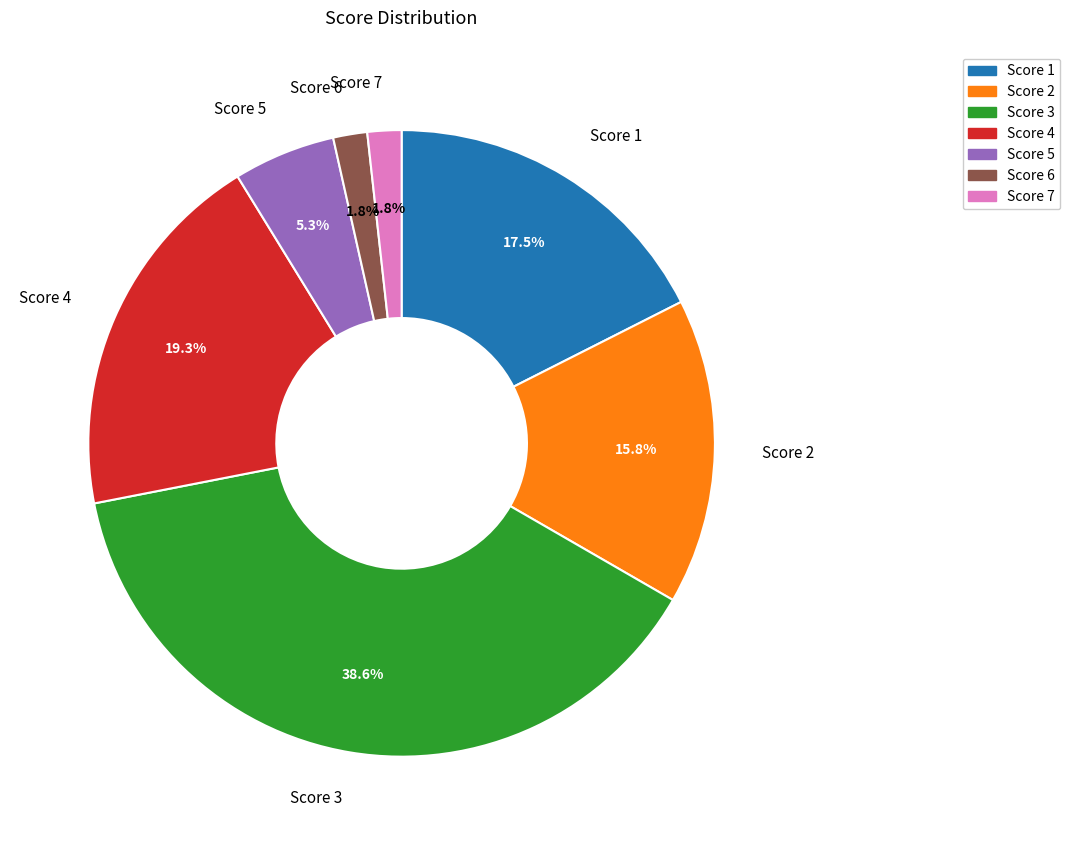

How many slices are in this pie chart?

7